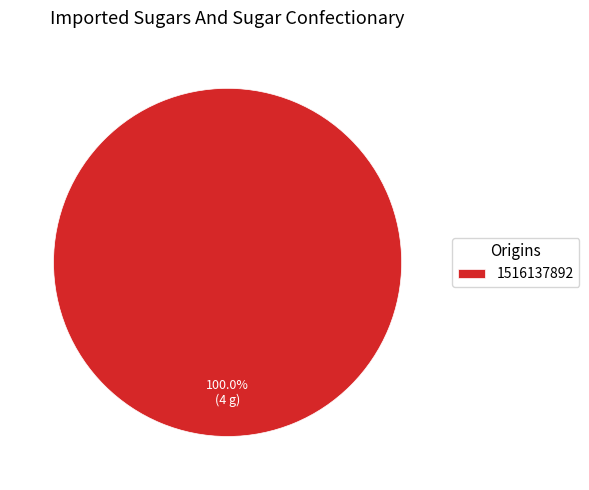

Does any single category account for the majority?

Yes